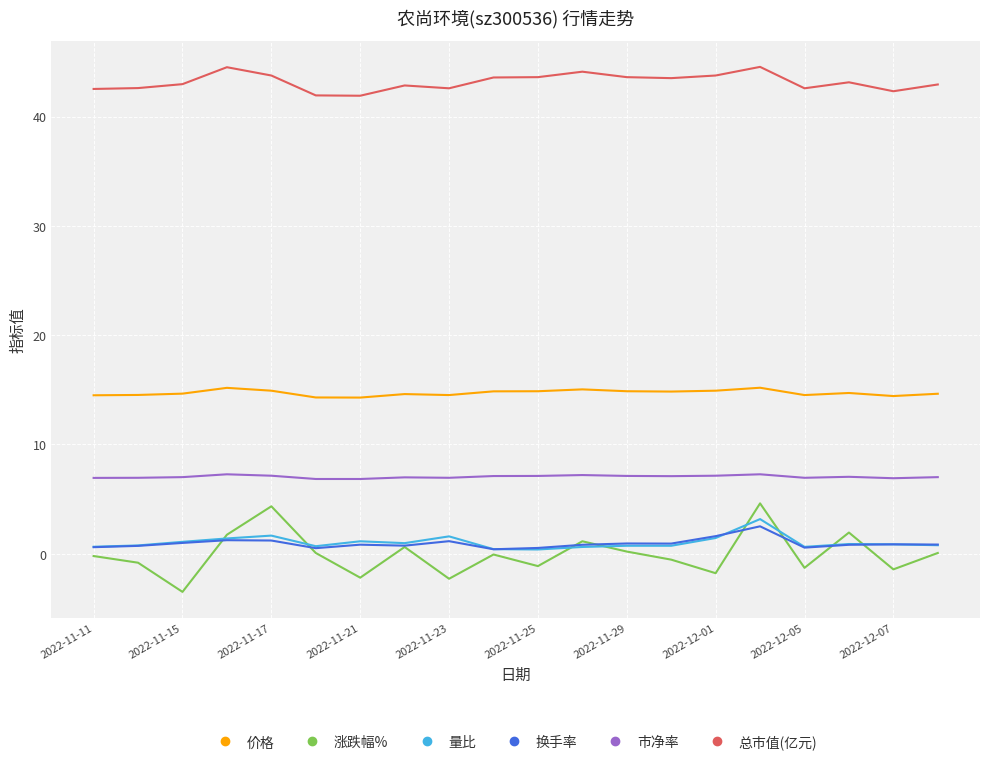

True or false: 总市值(亿元) and 量比 cross at least once.

False